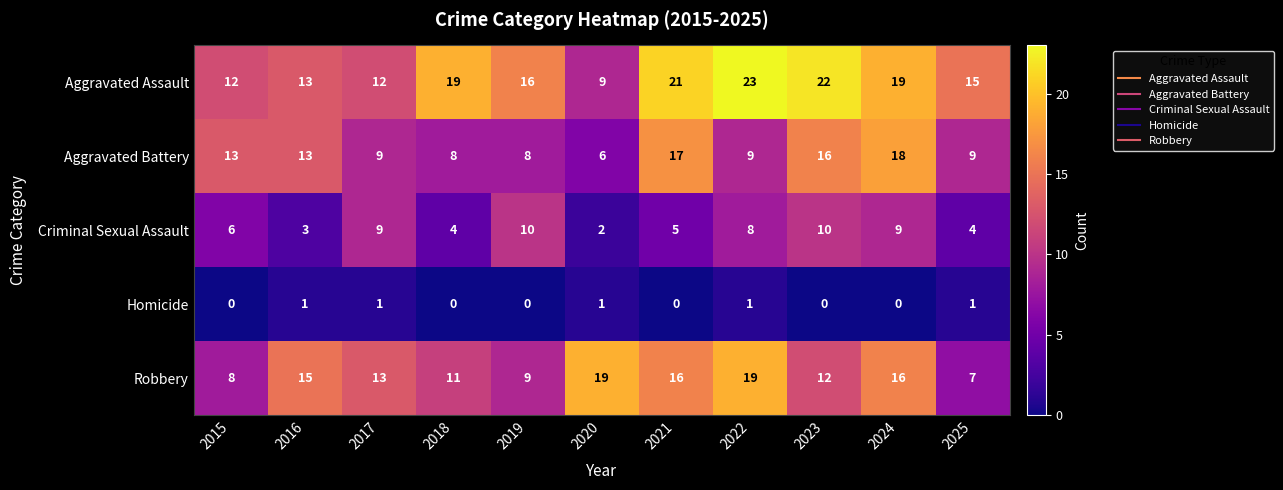

Which series has the largest total across all categories?

Aggravated Assault